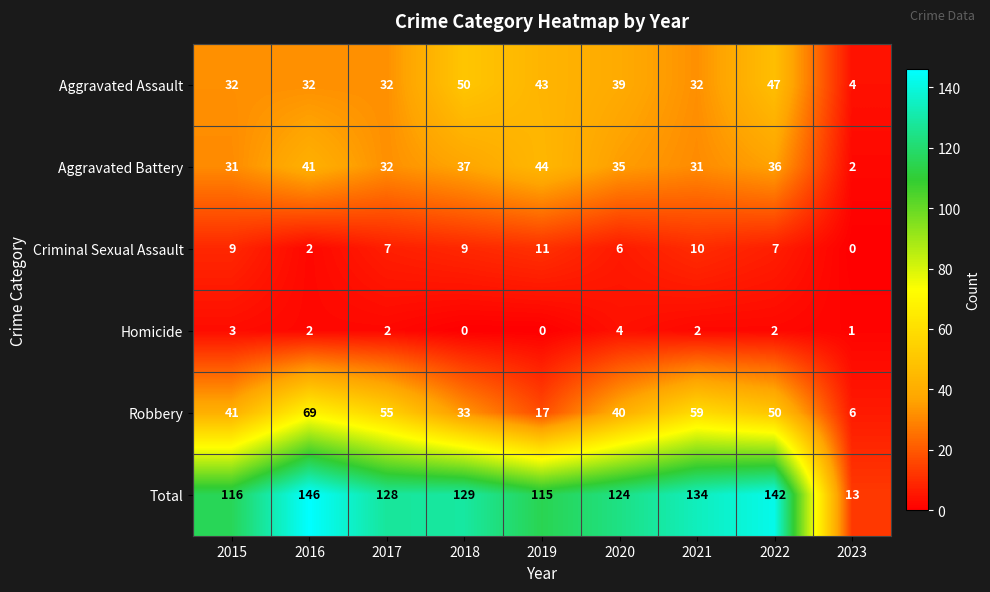

What is the difference between the maximum and minimum values in the Criminal Sexual Assault series?

11